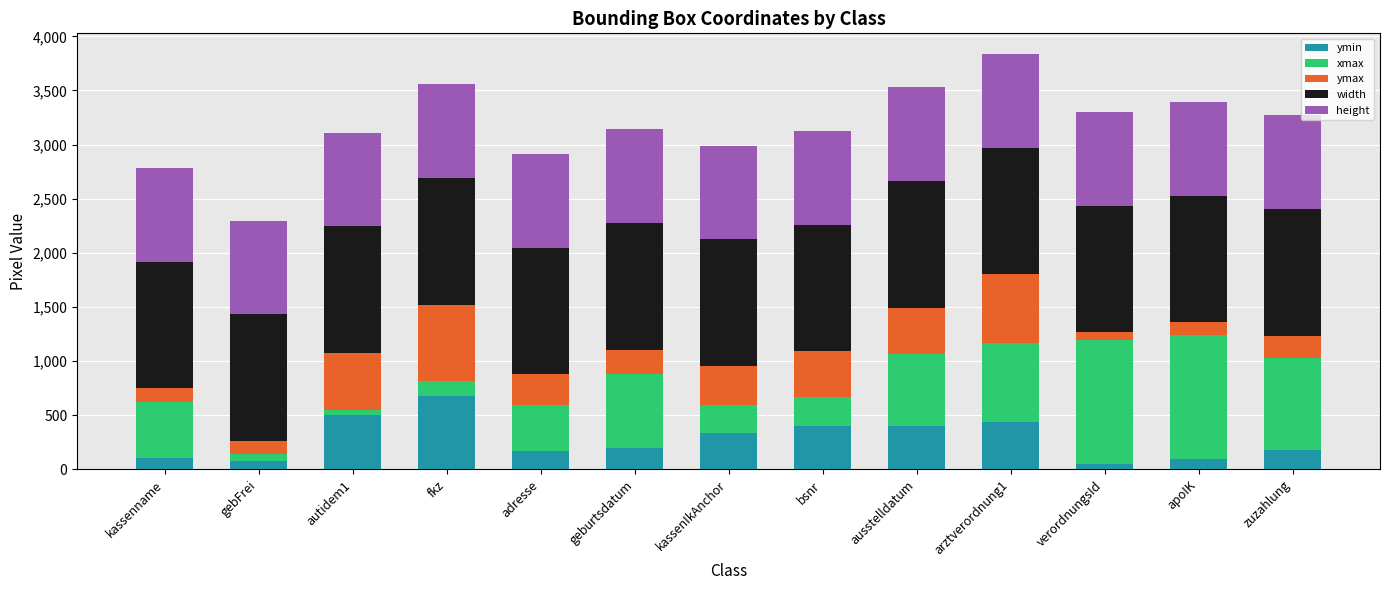

Does the chart contain stacked bars?

Yes